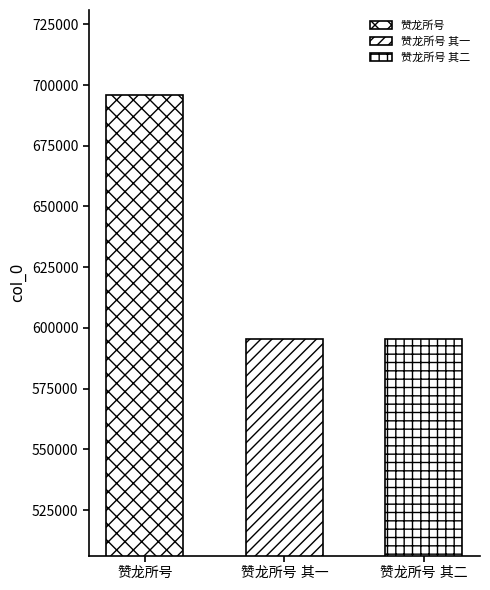

Are the bars horizontal?

No